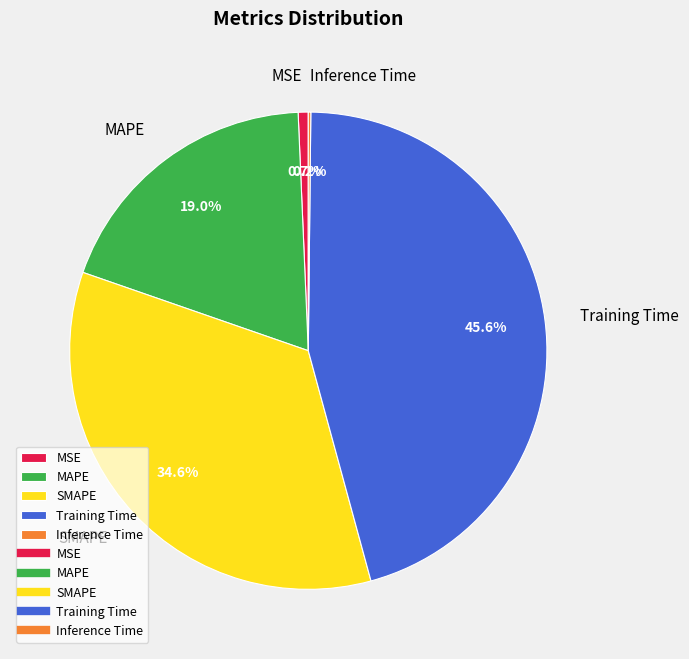

Does any single category account for the majority?

No